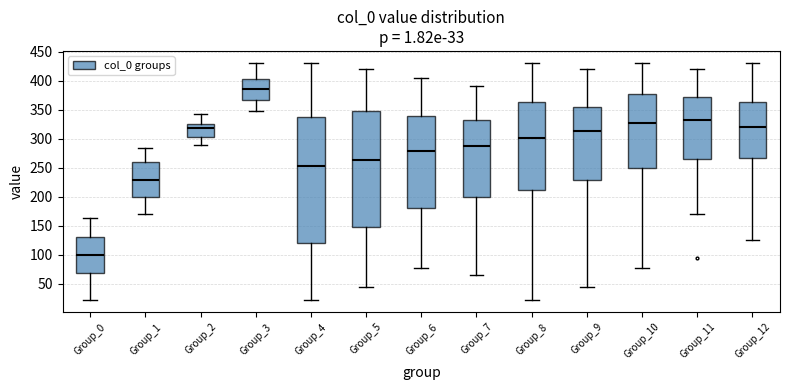

Where does the median line of the box for Group_9 sit on the y-axis? The values are not printed on the chart, so give them approximately, as read against the axis.

315